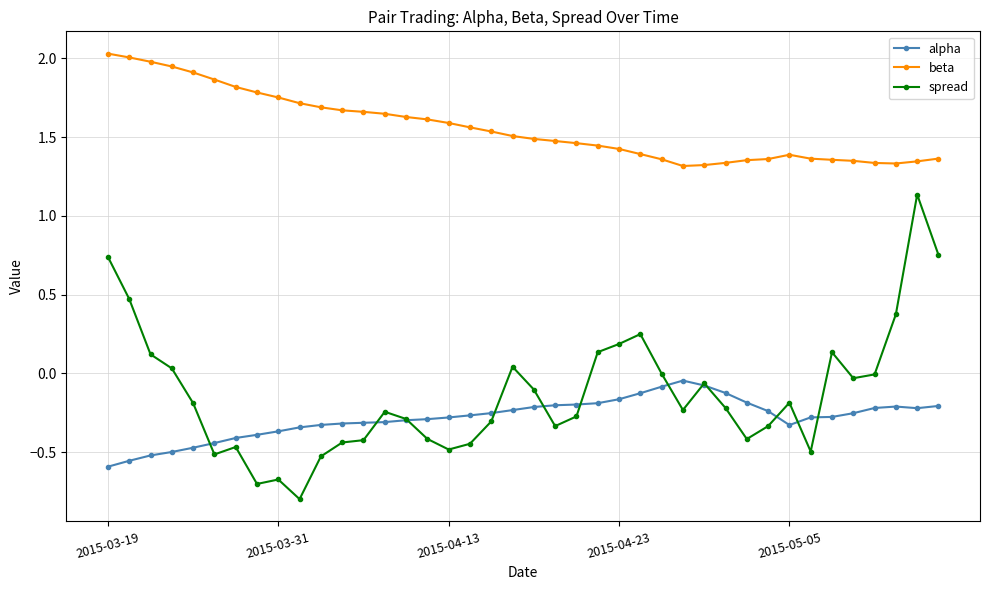

Which series has the largest range (max minus min)?

spread